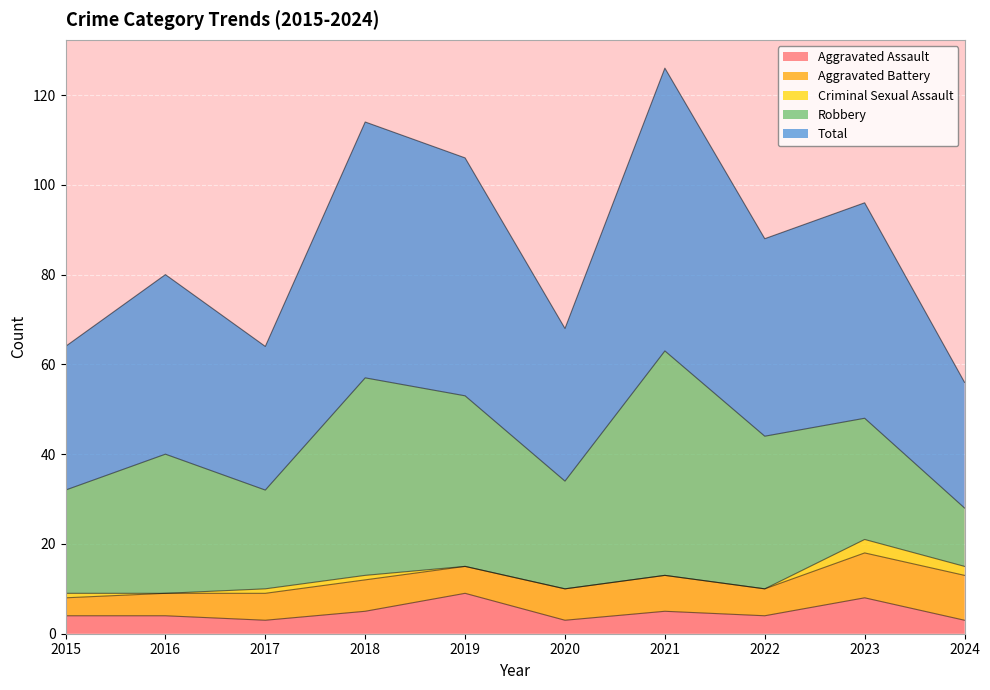

Which series has the largest total across all categories?

Total